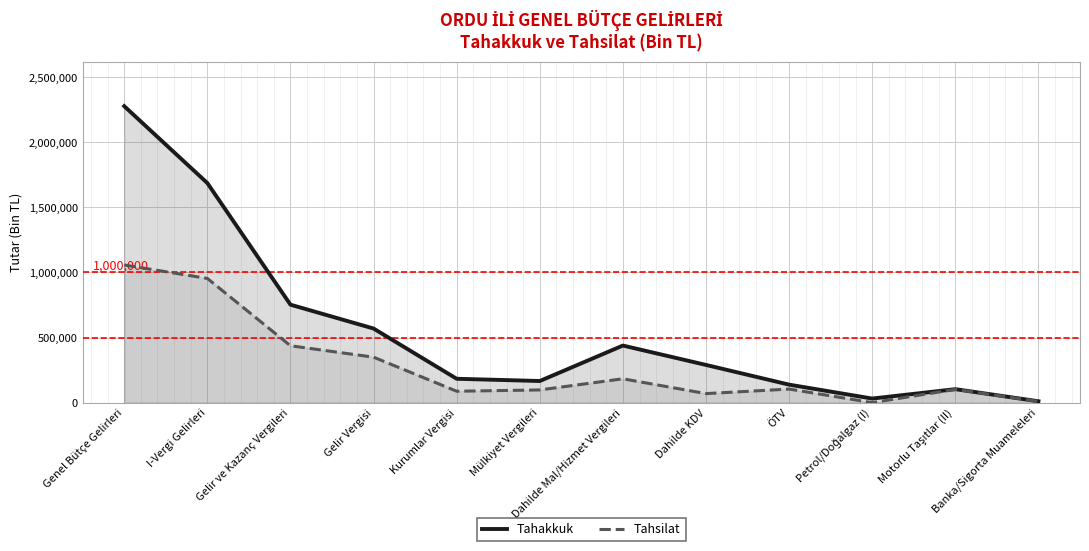

Between Kurumlar Vergisi and Motorlu Taşıtlar (II), which series saw the biggest shift?

Tahakkuk